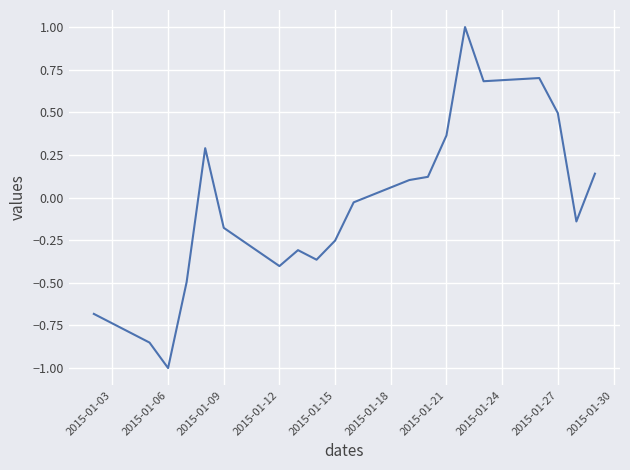

What is the minimum value shown in the chart?

-1.0